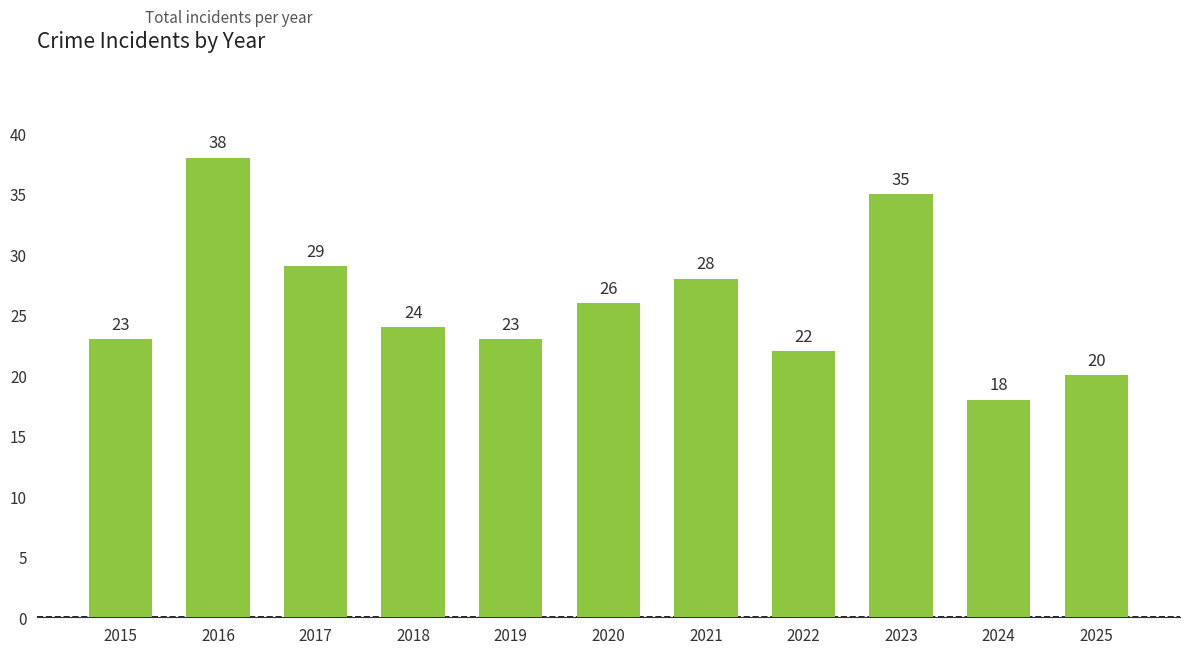

Reading left to right, extract all data points from this chart.

23	38	29	24	23	26	28	22	35	18	20